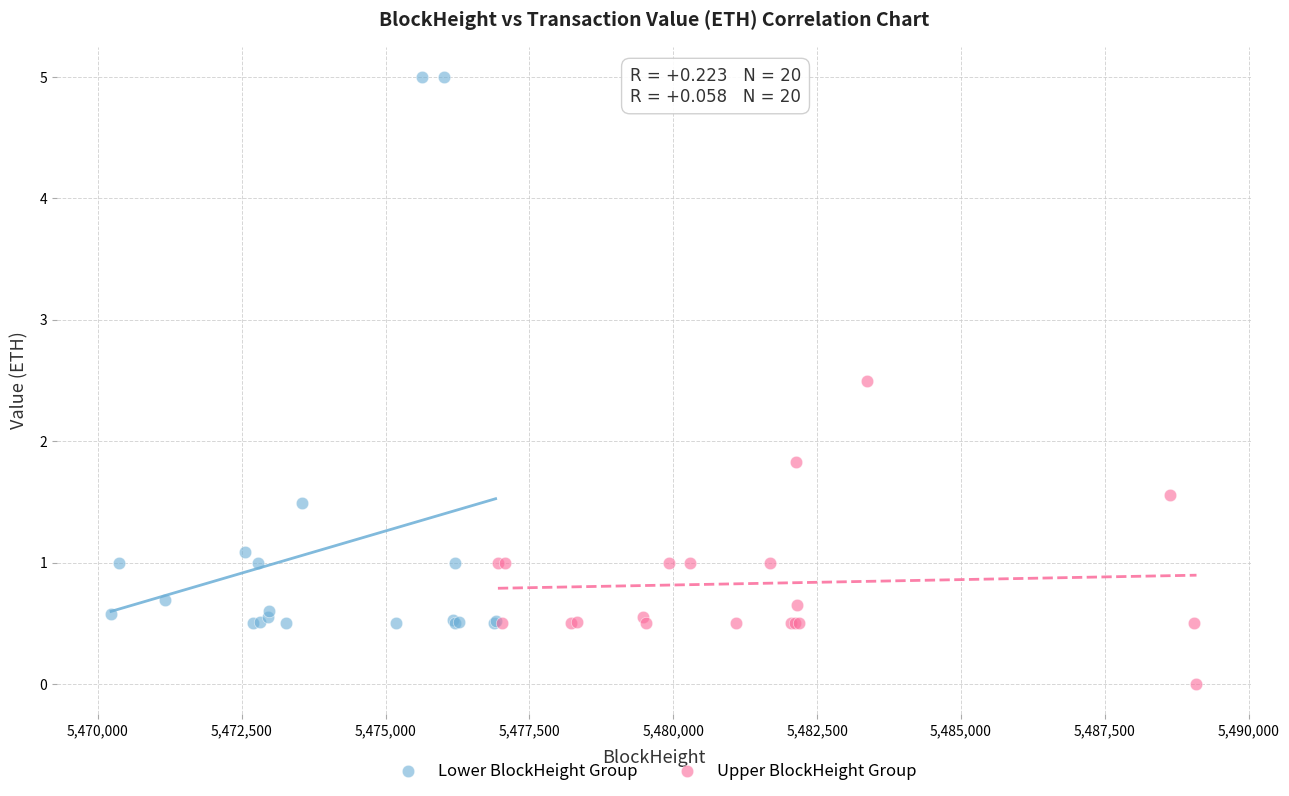

Which series reaches the minimum Y coordinate?

Upper BlockHeight Group